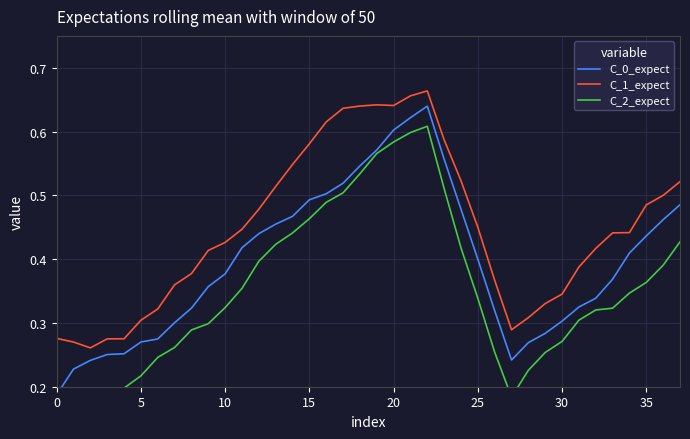

Reading left to right, what are all the values shown in this chart?

C_0_expect: 0.2	0.2	0.2	0.3	0.3	0.3	0.3	0.3	0.3	0.4	0.4	0.4	0.4	0.5	0.5	0.5	0.5	0.5	0.5	0.6	0.6	0.6	0.6	0.6	0.5	0.4	0.3	0.2	0.3	0.3	0.3	0.3	0.3	0.4	0.4	0.4	0.5	0.5
C_1_expect: 0.3	0.3	0.3	0.3	0.3	0.3	0.3	0.4	0.4	0.4	0.4	0.4	0.5	0.5	0.5	0.6	0.6	0.6	0.6	0.6	0.6	0.7	0.7	0.6	0.5	0.4	0.4	0.3	0.3	0.3	0.3	0.4	0.4	0.4	0.4	0.5	0.5	0.5
C_2_expect: 0.2	0.2	0.2	0.2	0.2	0.2	0.2	0.3	0.3	0.3	0.3	0.4	0.4	0.4	0.4	0.5	0.5	0.5	0.5	0.6	0.6	0.6	0.6	0.5	0.4	0.3	0.3	0.2	0.2	0.3	0.3	0.3	0.3	0.3	0.3	0.4	0.4	0.4